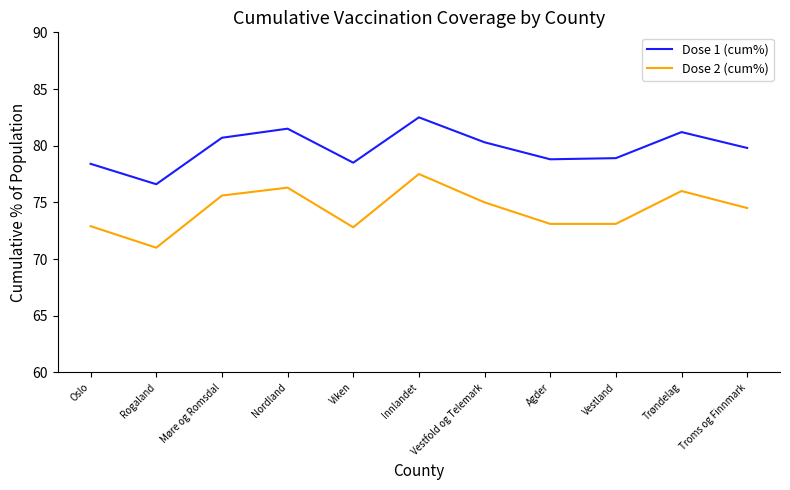

List the series in order of their overall mean, lowest first.

Dose 2 (cum%), Dose 1 (cum%)